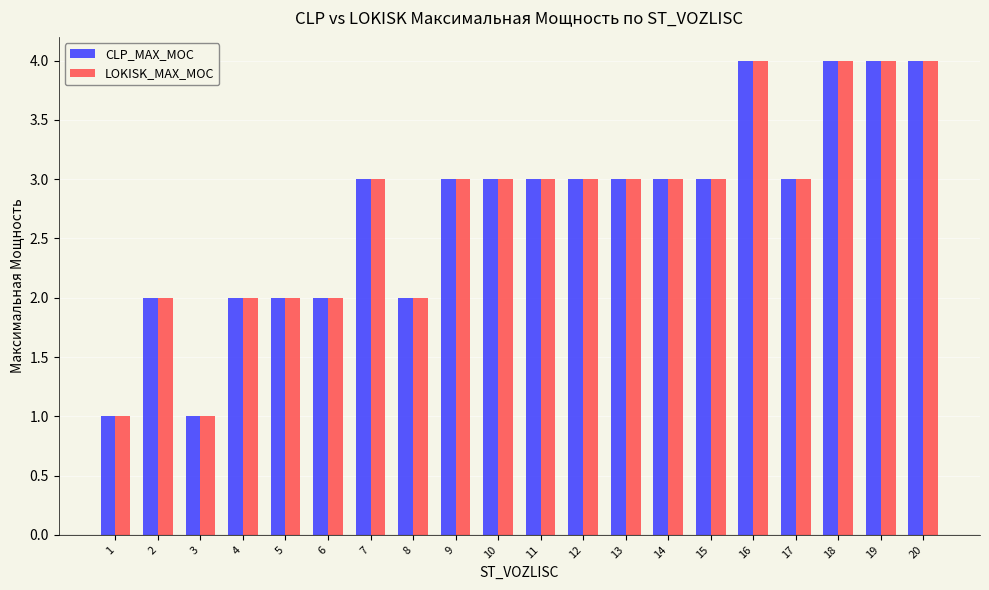

What is the total value across all series at 15?

6